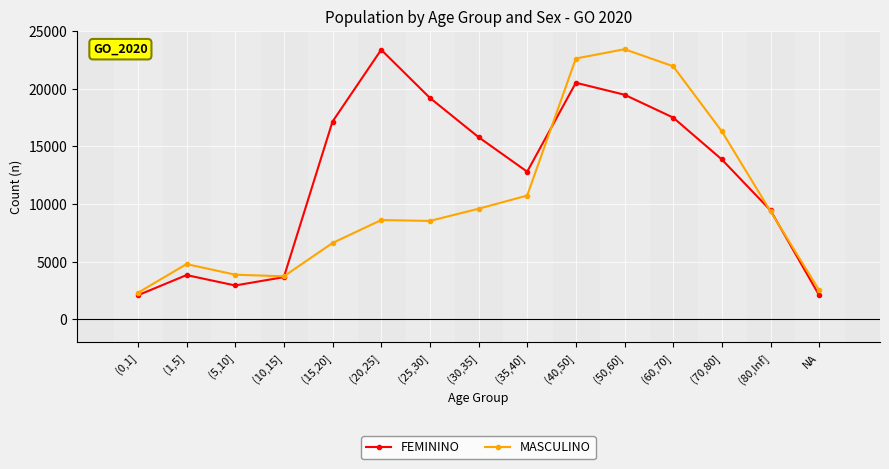

Which series changed the most between (10,15] and (25,30]?

FEMININO